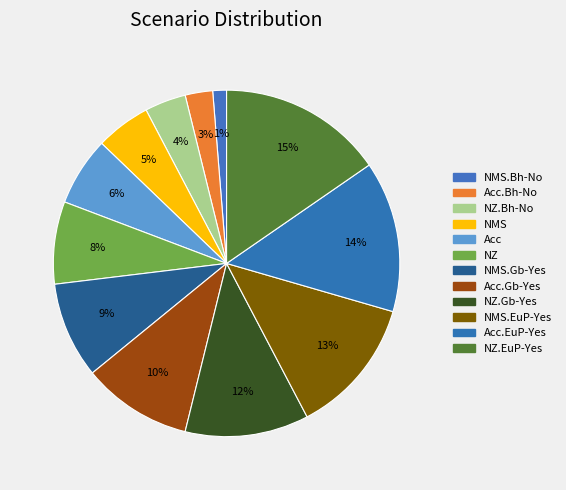

To the nearest percent, what is the average slice percentage?

8%